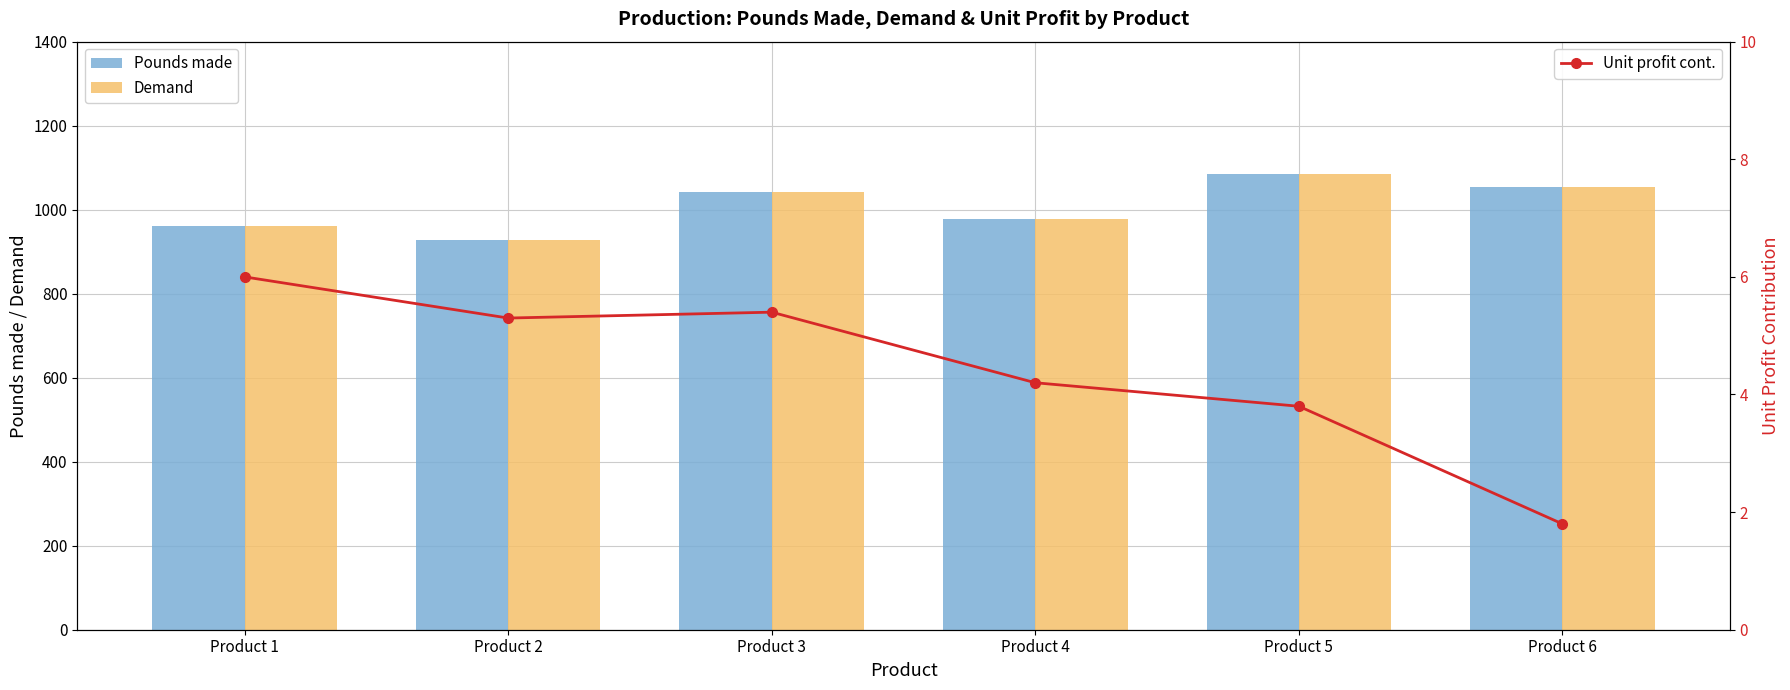

What is the sum of all Unit profit cont. values?

26.5